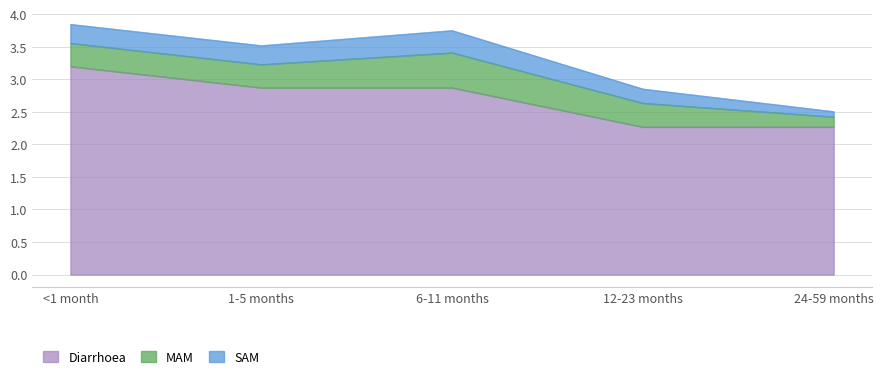

Rank the categories by SAM value from highest to lowest.

6-11 months, <1 month, 1-5 months, 12-23 months, 24-59 months